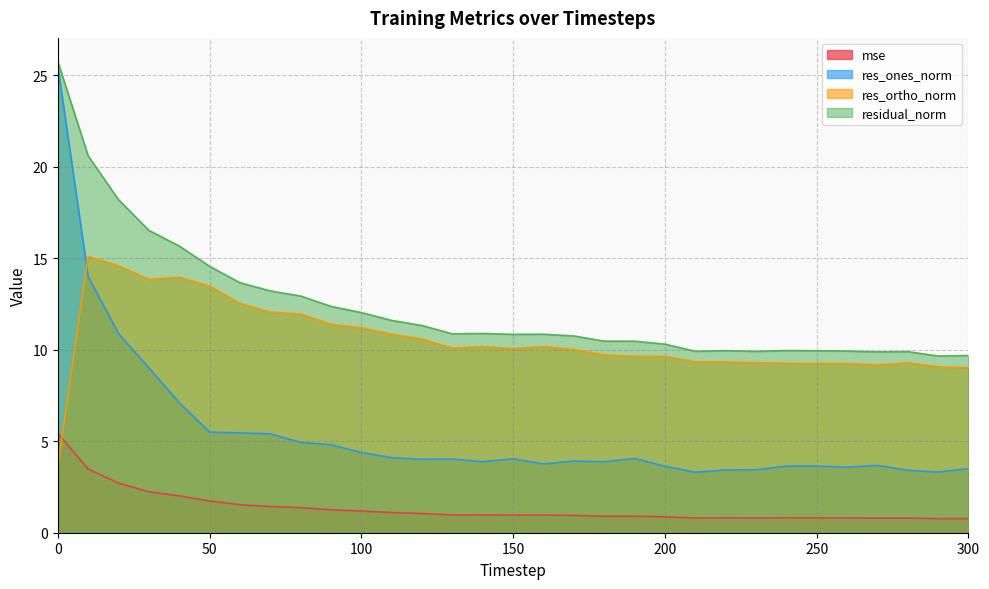

What is the difference between the highest and lowest values at 150?

9.9